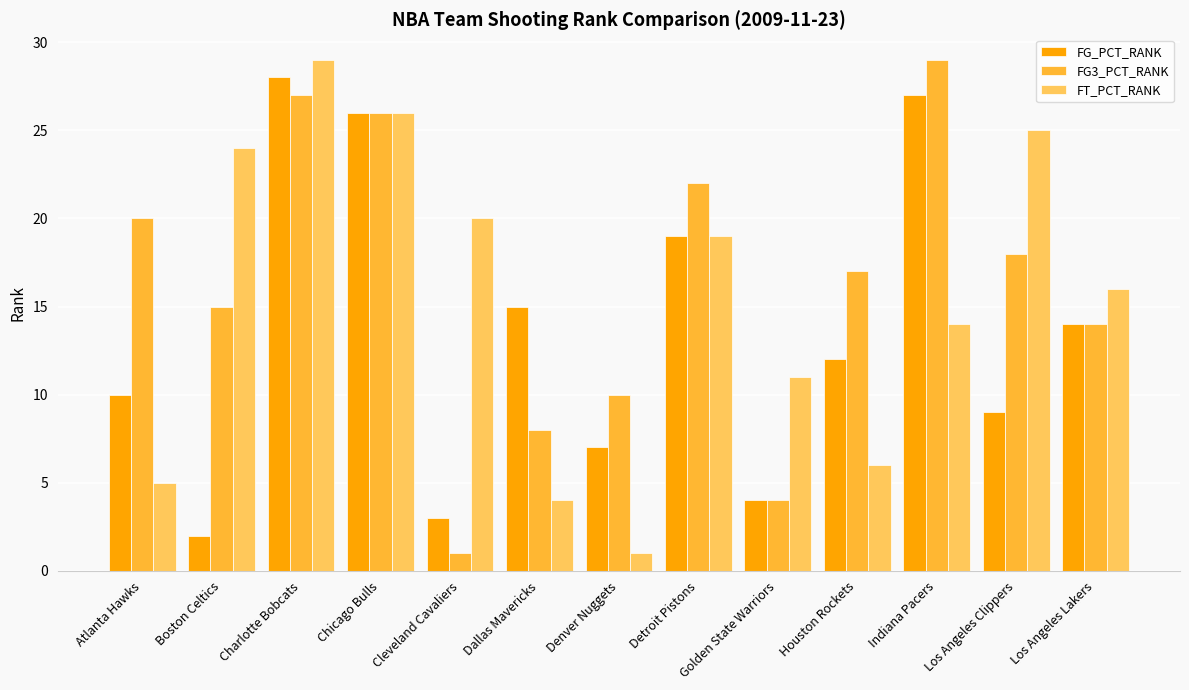

Reading left to right, what are all the values shown in this chart?

FG_PCT_RANK: Atlanta Hawks=10	Boston Celtics=2	Charlotte Bobcats=28	Chicago Bulls=26	Cleveland Cavaliers=3	Dallas Mavericks=15	Denver Nuggets=7	Detroit Pistons=19	Golden State Warriors=4	Houston Rockets=12	Indiana Pacers=27	Los Angeles Clippers=9	Los Angeles Lakers=14
FG3_PCT_RANK: Atlanta Hawks=20	Boston Celtics=15	Charlotte Bobcats=27	Chicago Bulls=26	Cleveland Cavaliers=1	Dallas Mavericks=8	Denver Nuggets=10	Detroit Pistons=22	Golden State Warriors=4	Houston Rockets=17	Indiana Pacers=29	Los Angeles Clippers=18	Los Angeles Lakers=14
FT_PCT_RANK: Atlanta Hawks=5	Boston Celtics=24	Charlotte Bobcats=29	Chicago Bulls=26	Cleveland Cavaliers=20	Dallas Mavericks=4	Denver Nuggets=1	Detroit Pistons=19	Golden State Warriors=11	Houston Rockets=6	Indiana Pacers=14	Los Angeles Clippers=25	Los Angeles Lakers=16